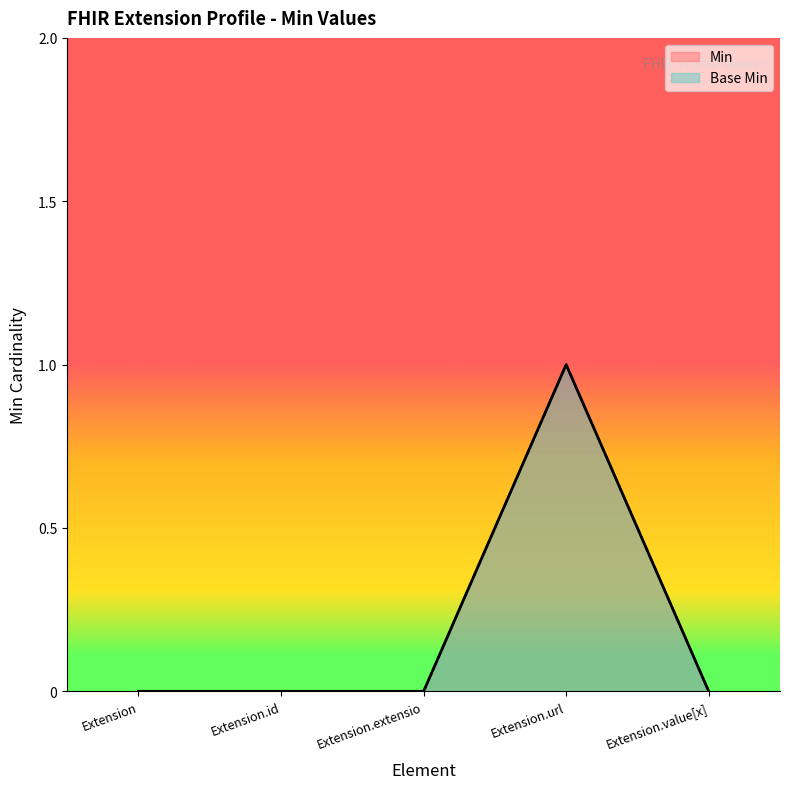

List the labels in order of Base Min value, smallest first.

Extension, Extension.id, Extension.extensio, Extension.value[x], Extension.url